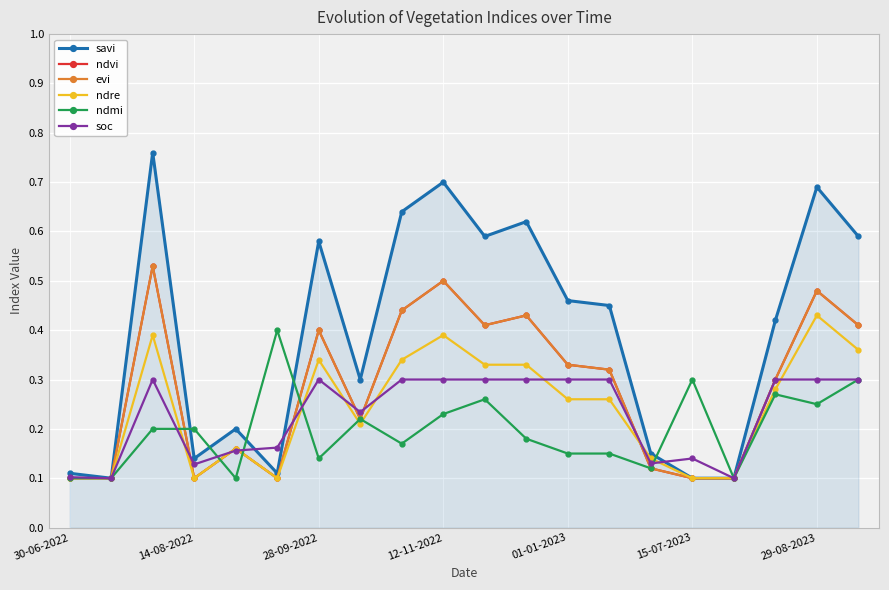

Does the chart have visible grid lines?

Yes